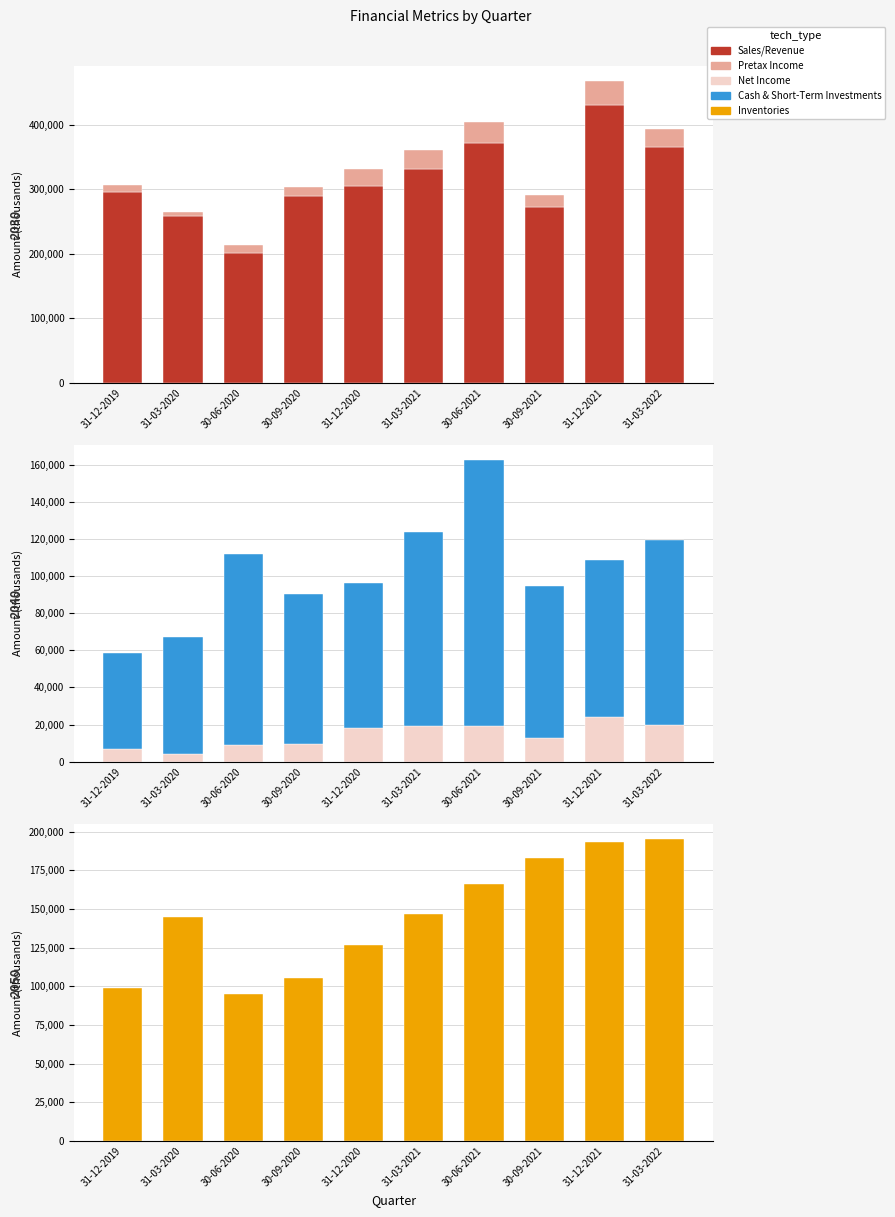

How many series are shown in this chart?

5